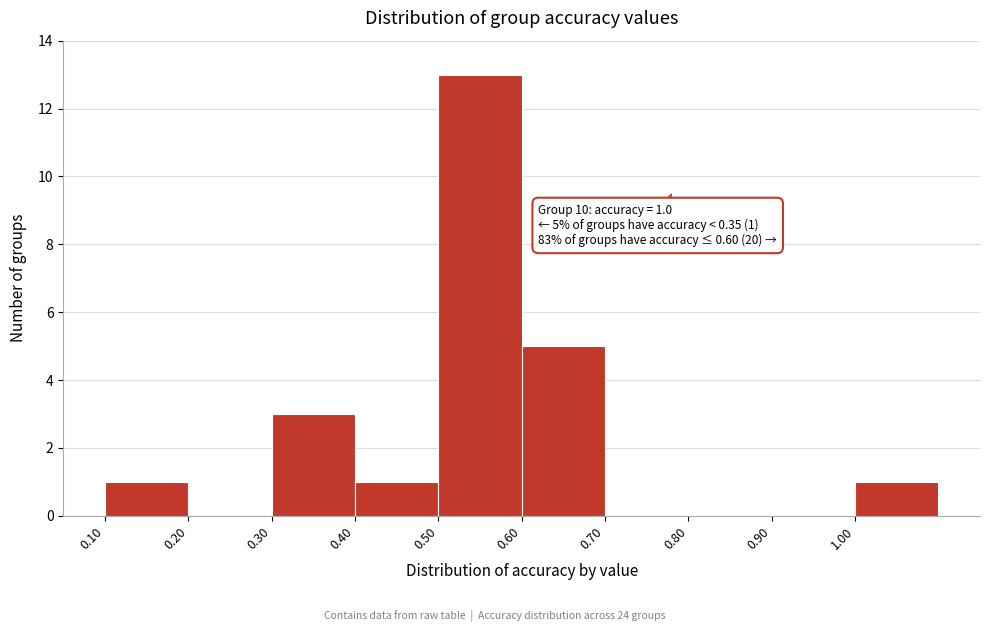

Which range on the x-axis has the tallest bar?

0.5 to 0.6